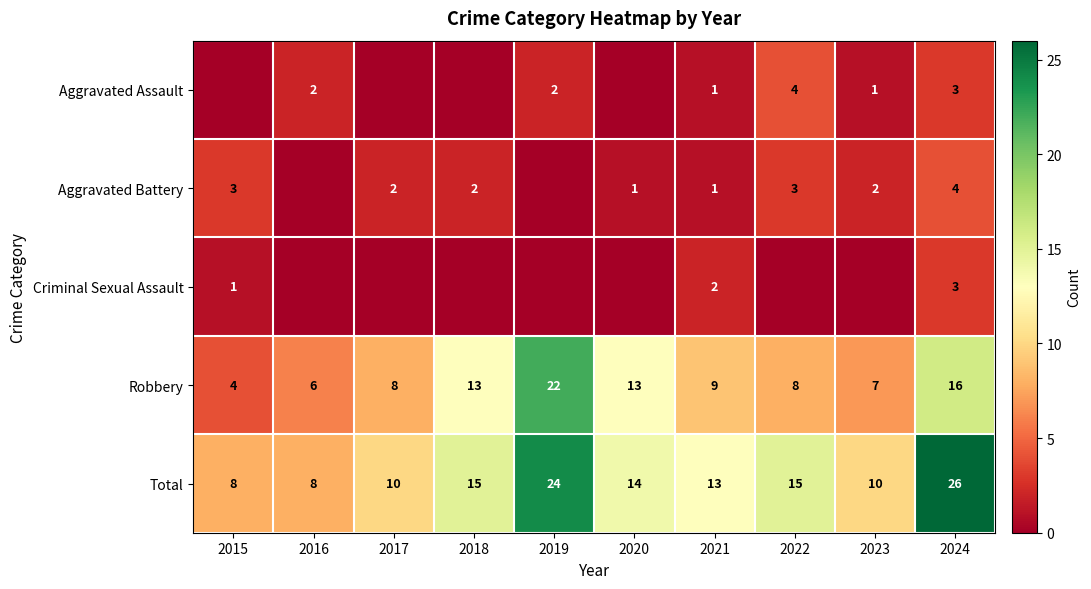

The value of Total at 2020 is 14. True or false?

True